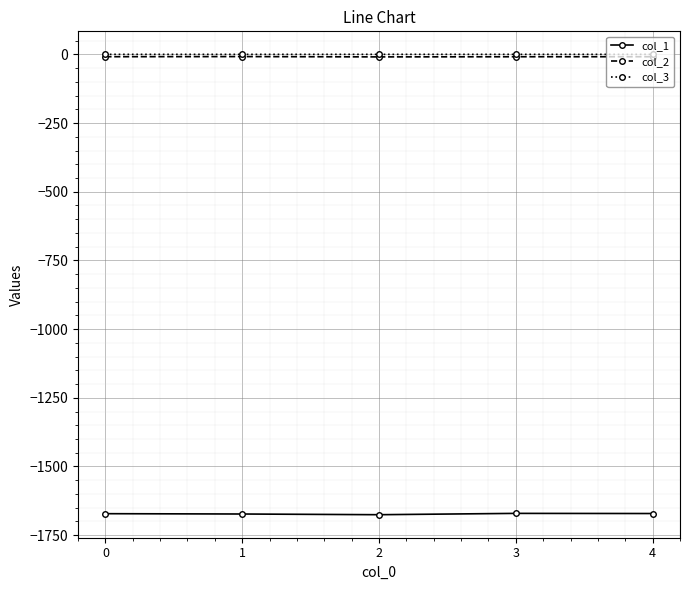

Which series has the largest range (max minus min)?

col_1